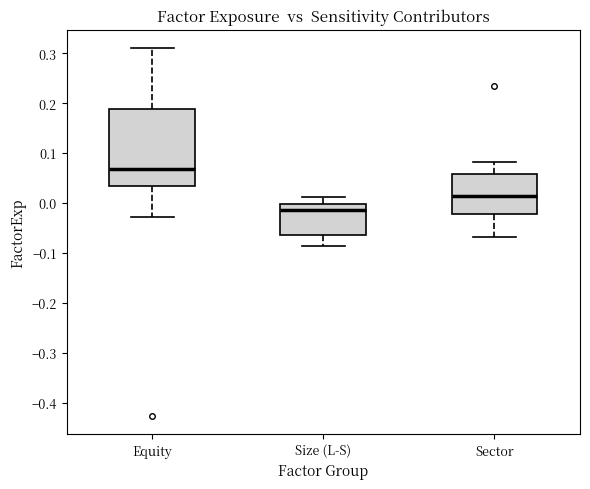

Reading left to right, read every box against the y-axis: the position of its median line, the range the box covers, and the ends of its whiskers. The values are not printed on the chart, so give them approximately, as read against the axis.

Equity: median 0.07, box 0.03 to 0.19, whiskers -0.03 to 0.31
Size (L-S): median -0.01, box -0.06 to 0.00, whiskers -0.09 to 0.01
Sector: median 0.01, box -0.02 to 0.06, whiskers -0.07 to 0.08